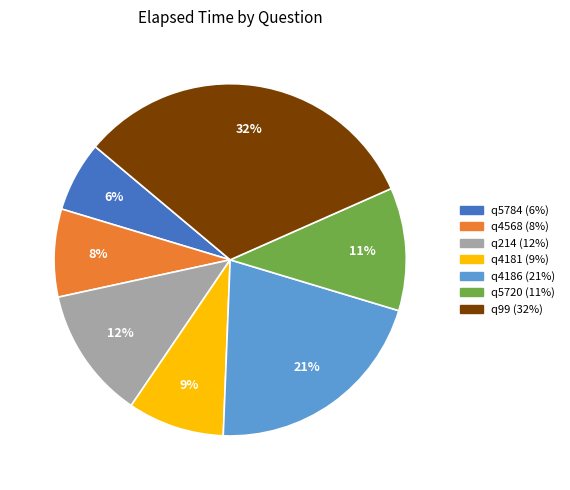

How many segments does this pie chart have?

7